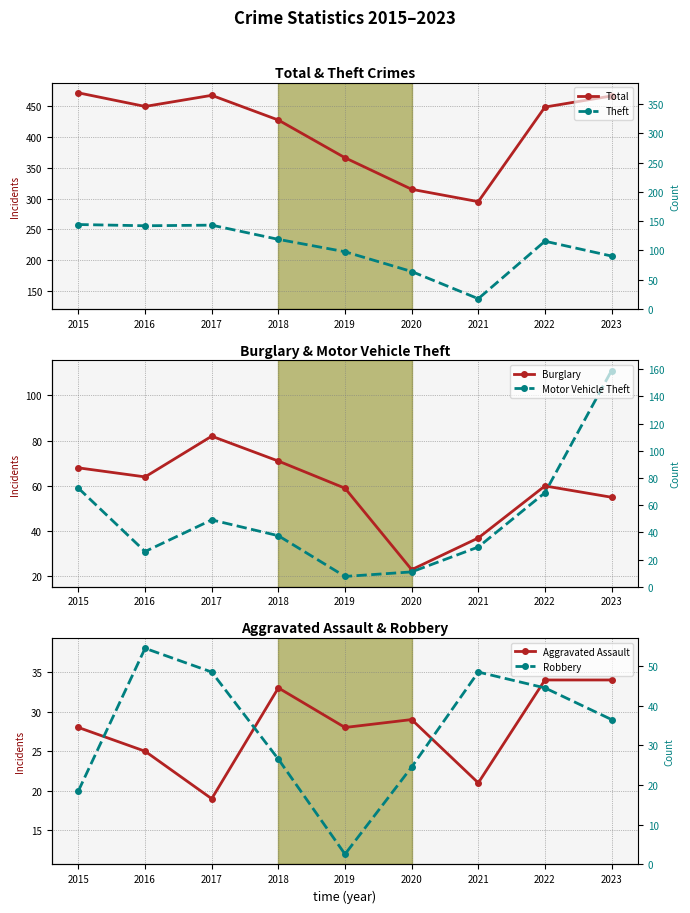

Where is Robbery nearest to the value 25?

2018